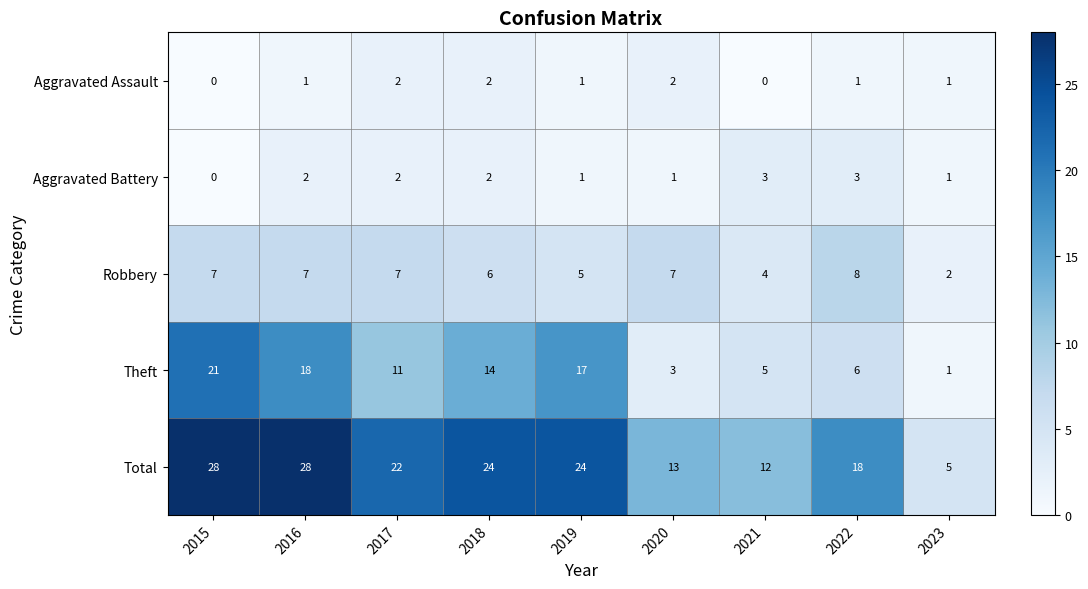

What is the sum of the Aggravated Assault values at 2018 and 2016?

3